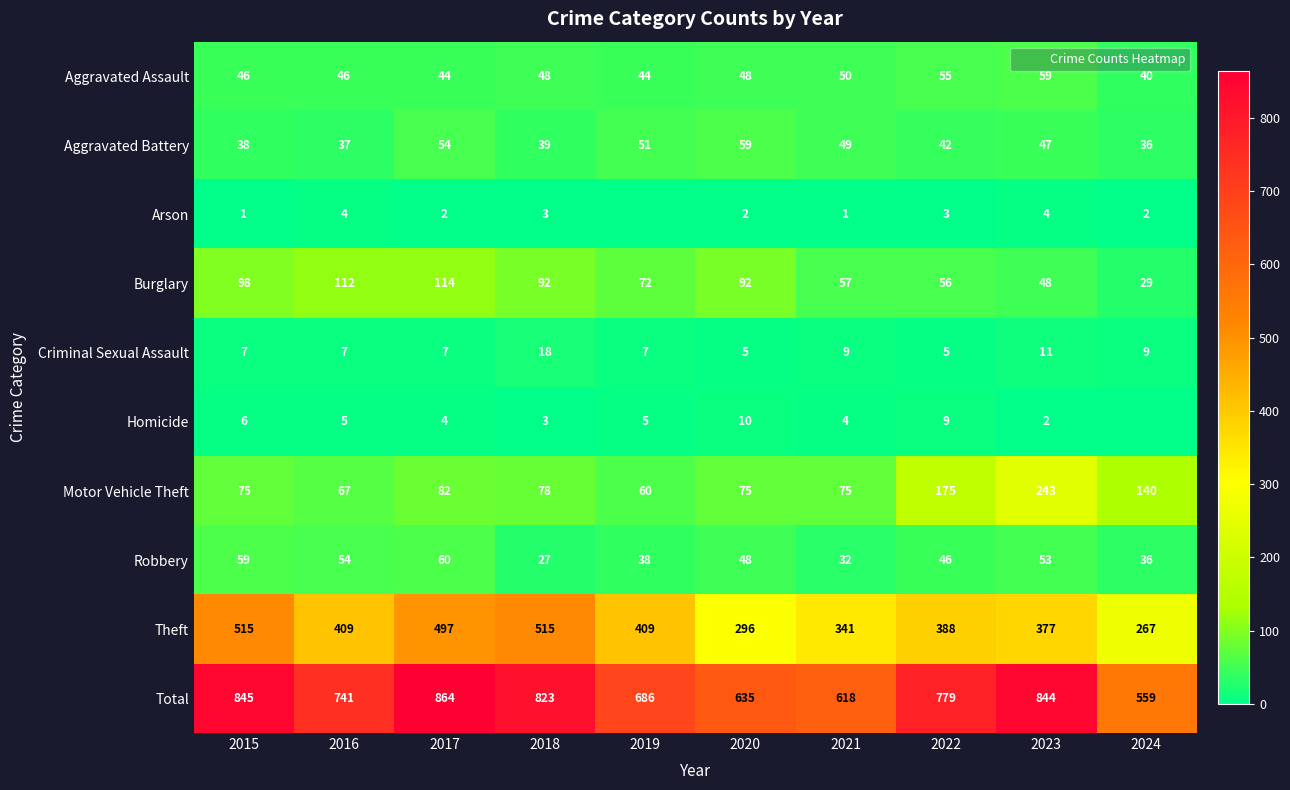

List the series in order of their peak value, lowest first.

Arson, Homicide, Criminal Sexual Assault, Aggravated Assault, Aggravated Battery, Robbery, Burglary, Motor Vehicle Theft, Theft, Total